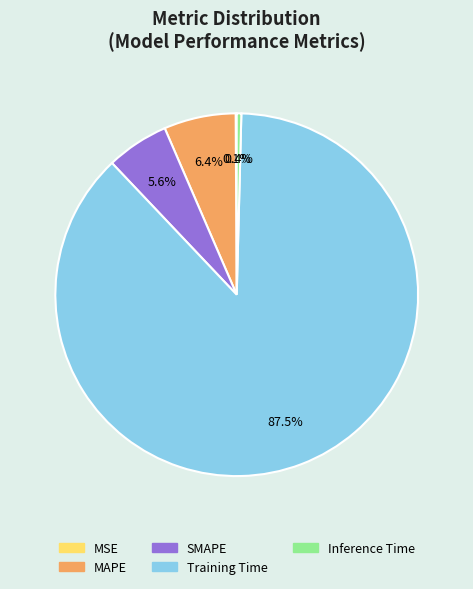

The MAPE slice represents 6% of the pie. True or false?

True